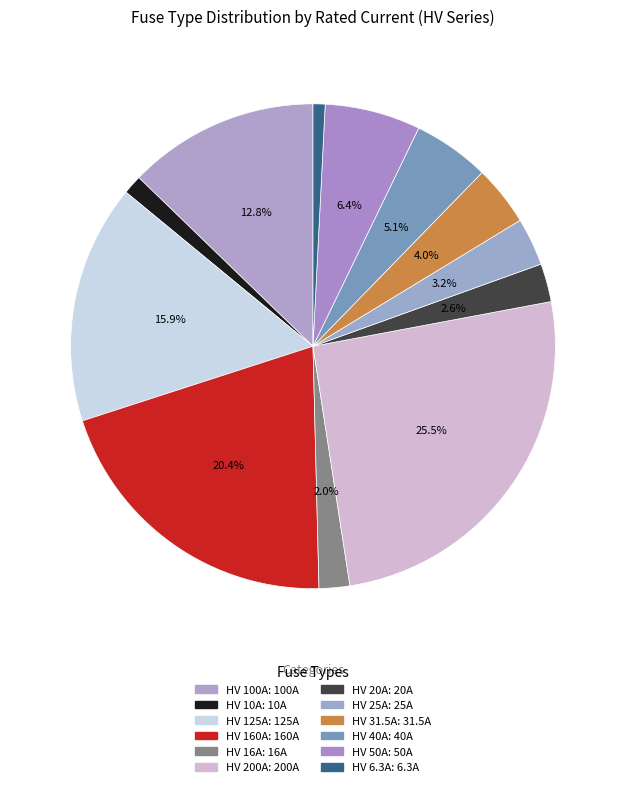

Does any single category account for the majority?

No